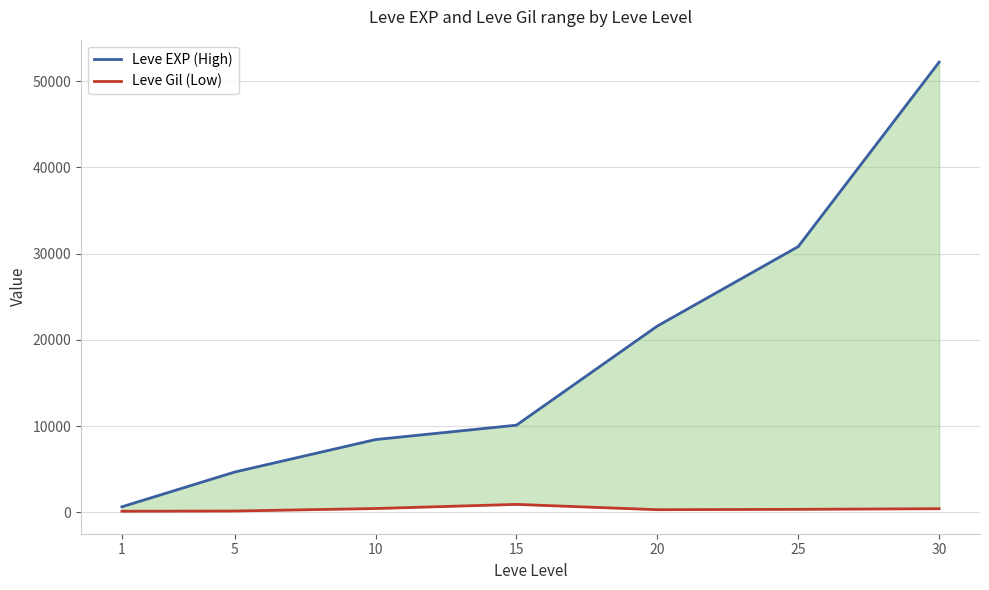

Is this an area chart (filled region under the line)?

No